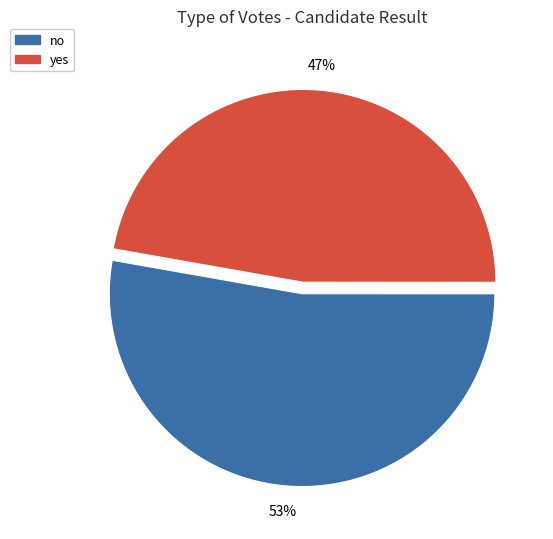

What is the largest slice in the pie chart?

no